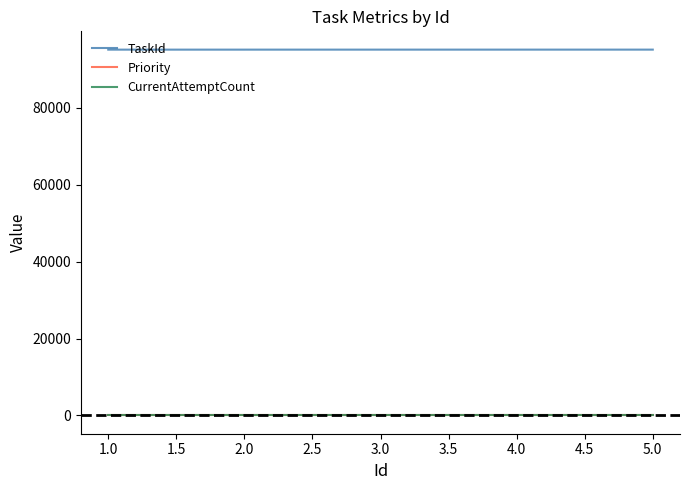

Which series has the largest total across all categories?

TaskId